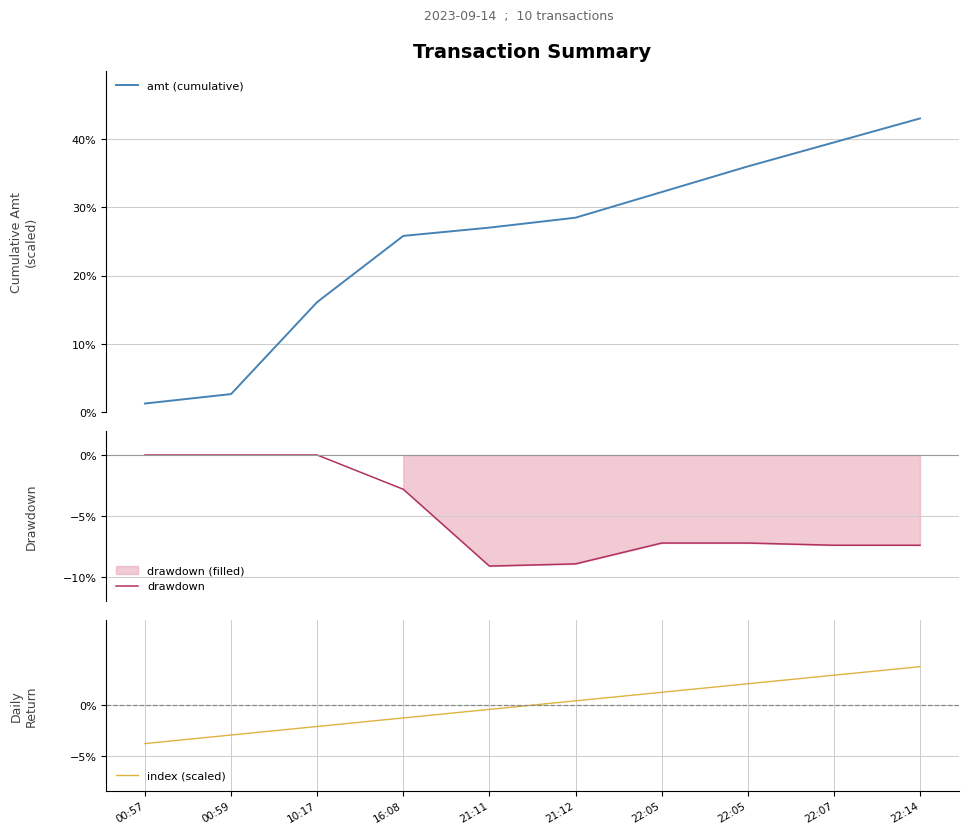

True or false: index (scaled) has more than 2 interior local peaks.

False